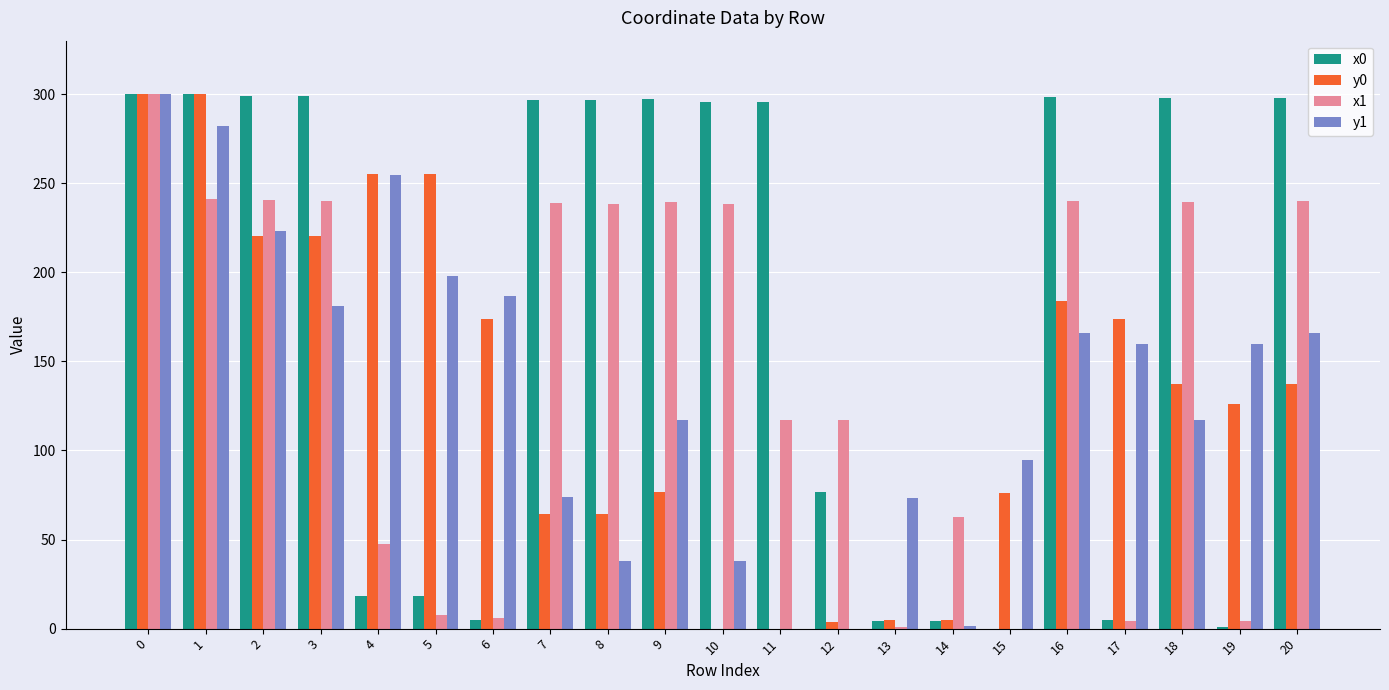

What is the greatest value displayed?

300.0